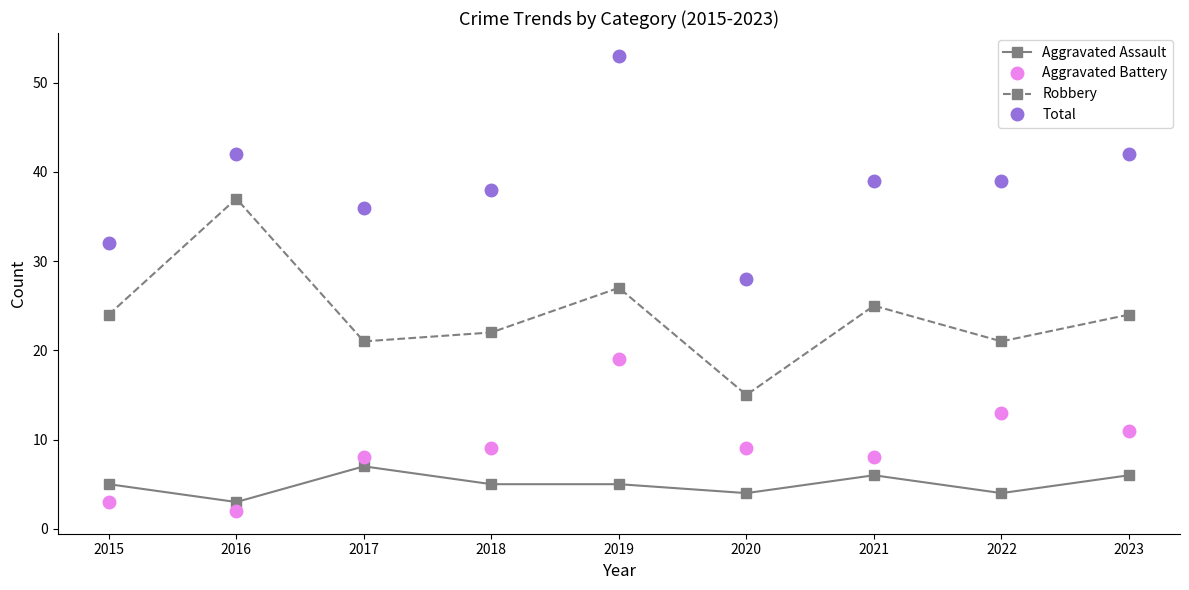

True or false: Aggravated Battery and Total cross at least once.

False